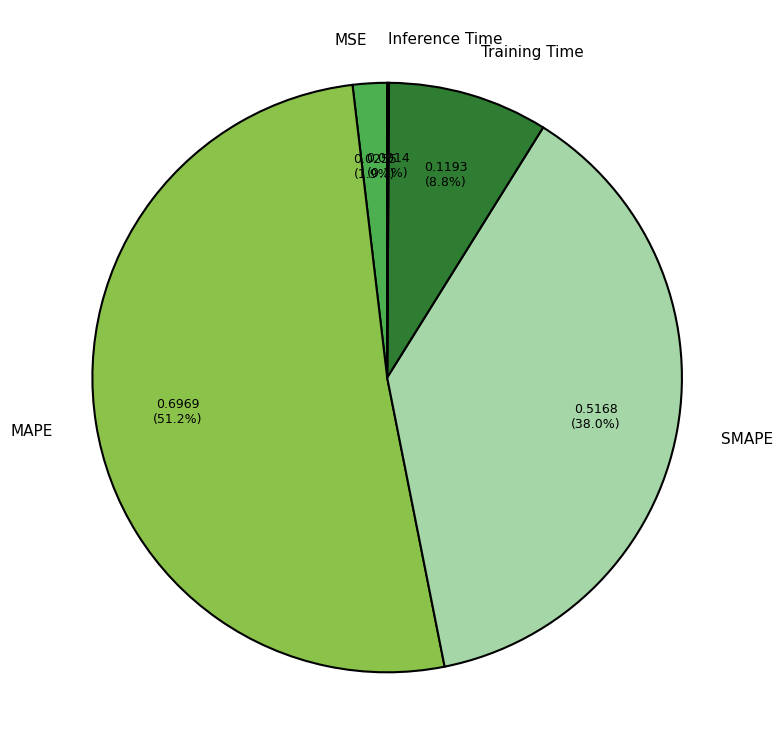

Which category accounts for the majority?

MAPE